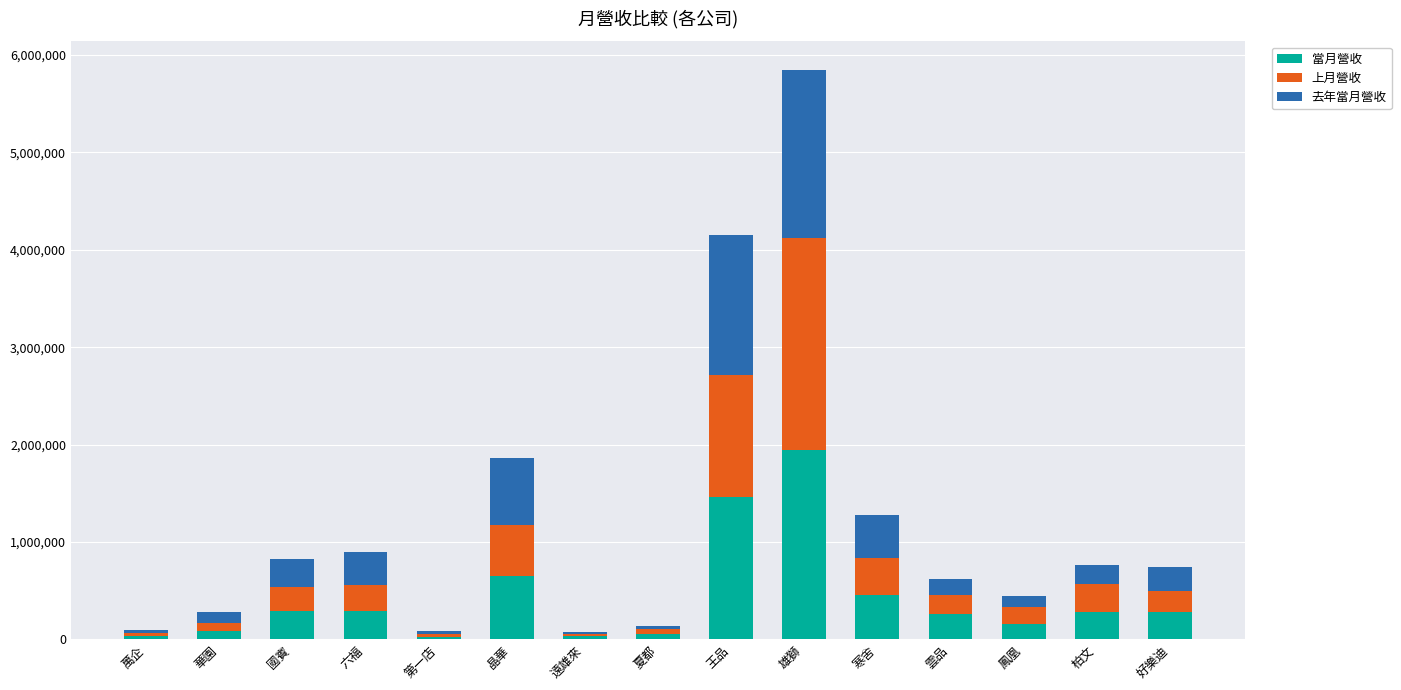

What is the maximum value for 當月營收?

1949825